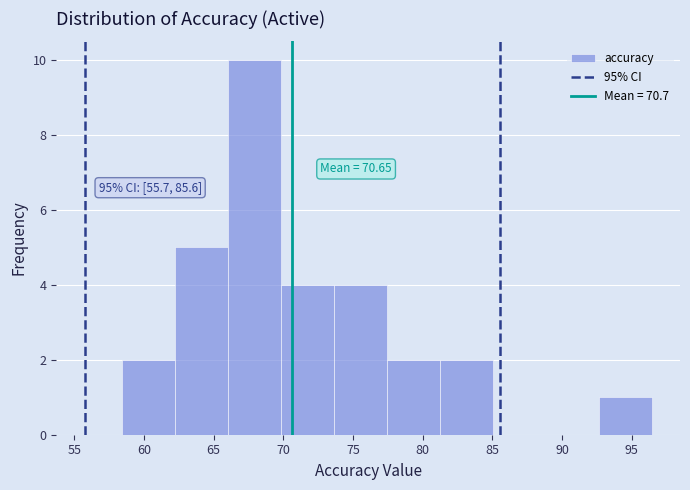

Which range on the x-axis has the tallest bar?

66.0 to 70.0